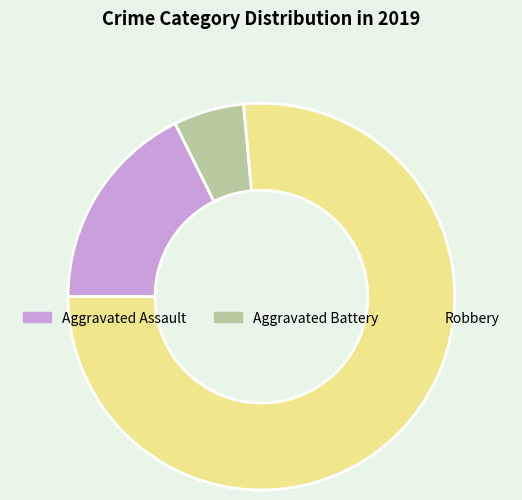

Combined, do Aggravated Assault and Robbery account for over 50%?

Yes